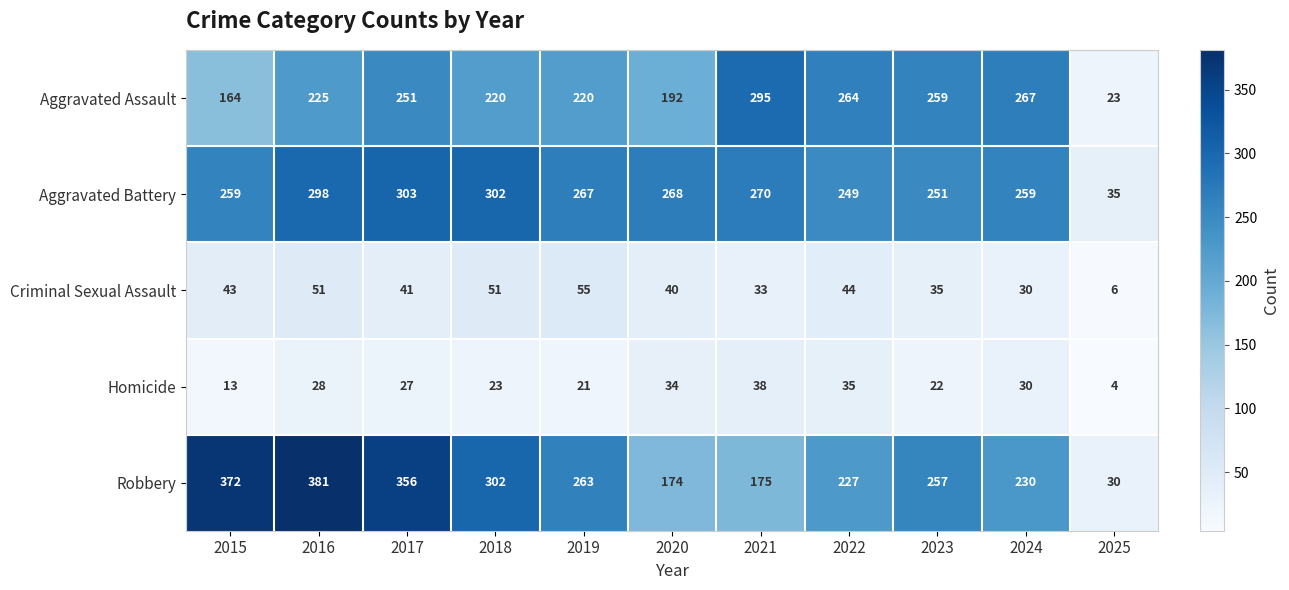

Which series has the widest spread of values?

Robbery